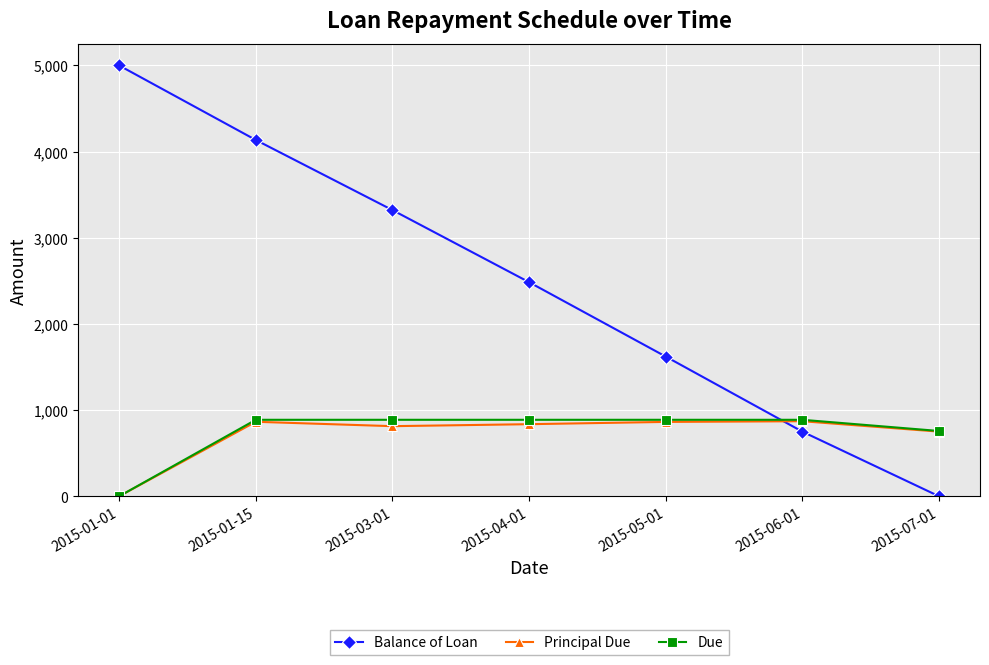

What is the label of the 4th point from the left?

2015-04-01